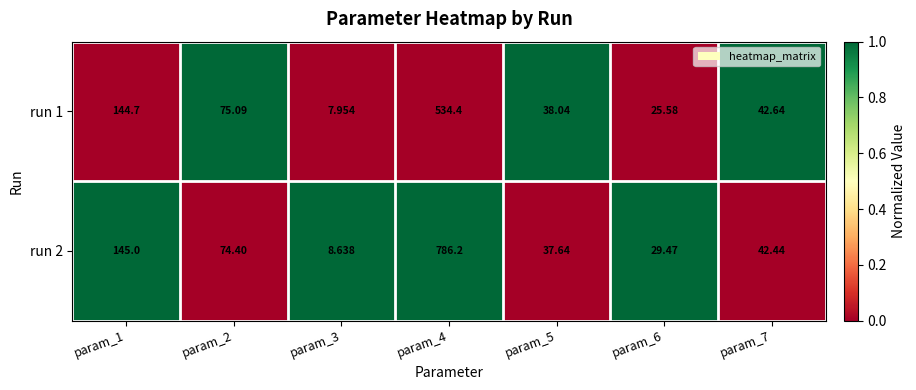

Reading left to right, list all the values displayed in this chart.

run 1: param_1=145	param_2=75	param_3=8	param_4=534	param_5=38	param_6=26	param_7=43
run 2: param_1=145	param_2=74	param_3=9	param_4=786	param_5=38	param_6=29	param_7=42